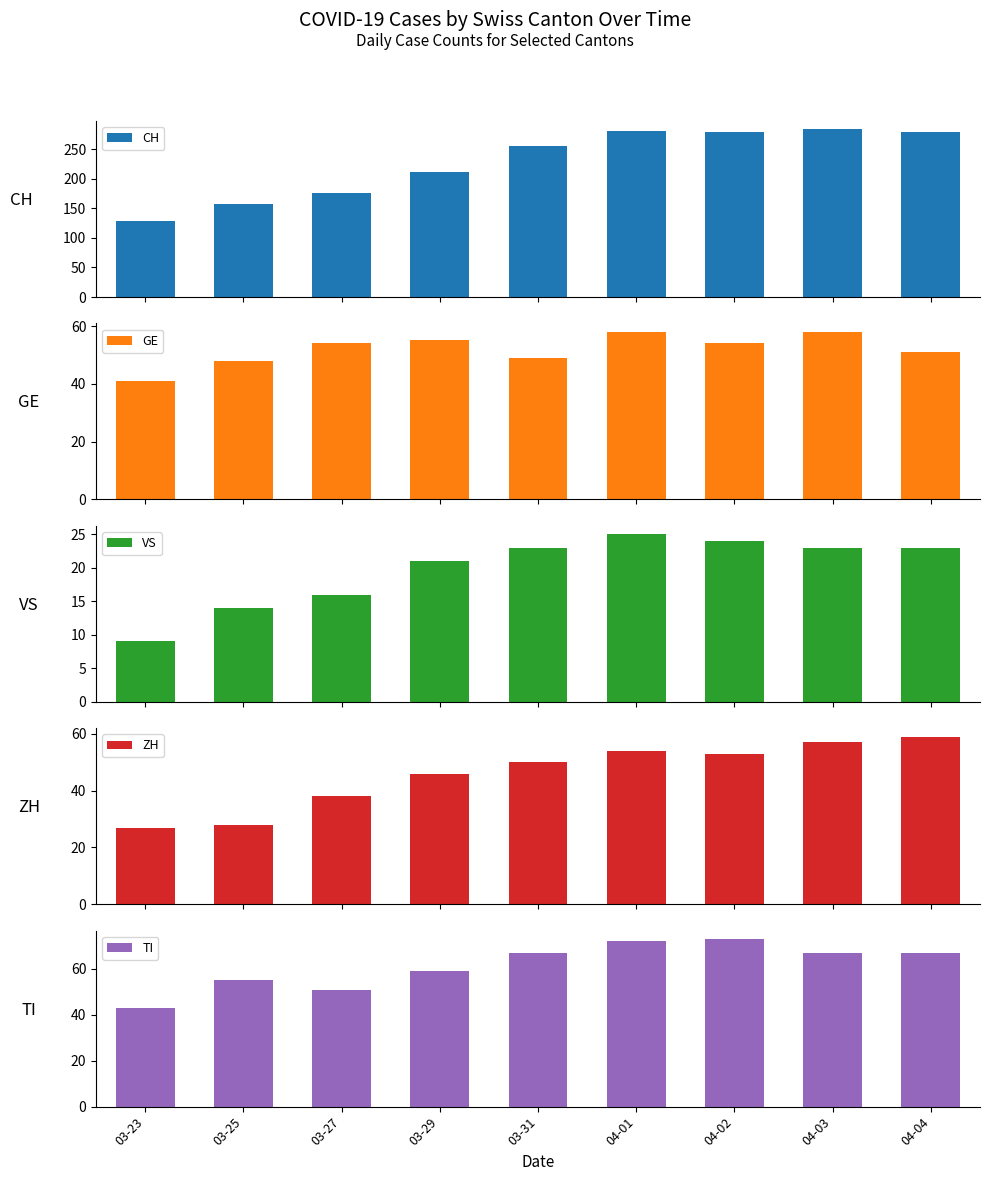

What is the label of the 4th bar from the left?

03-29